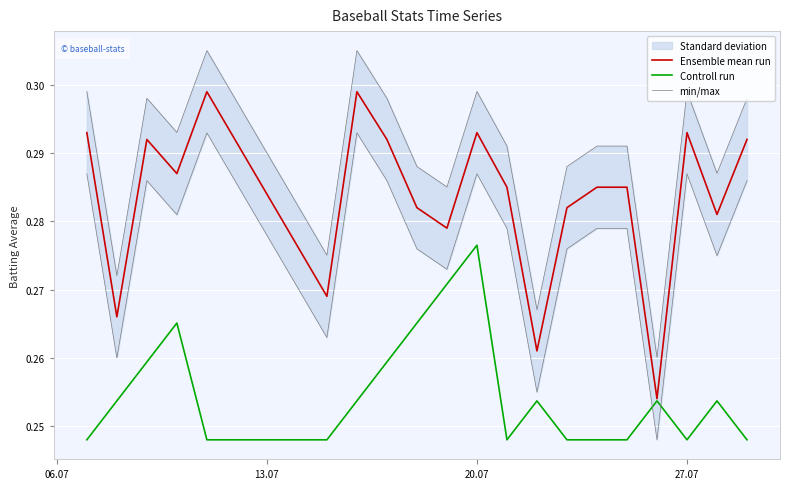

Is it true that Controll run equals 0.4 at 06.07?

False